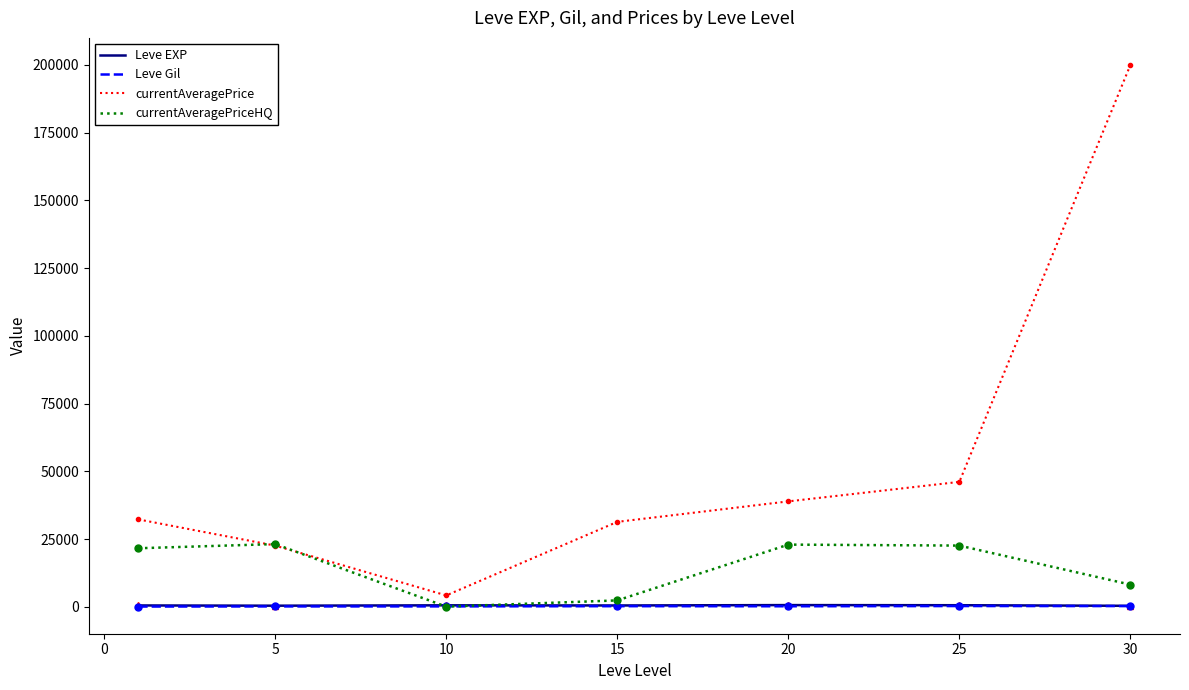

What are all the series names shown in the legend?

Leve EXP, Leve Gil, currentAveragePrice, currentAveragePriceHQ